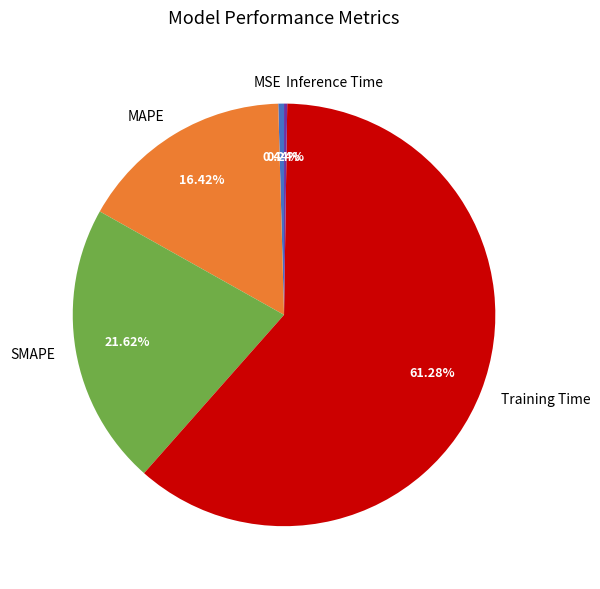

Which category has the biggest portion of the pie?

Training Time